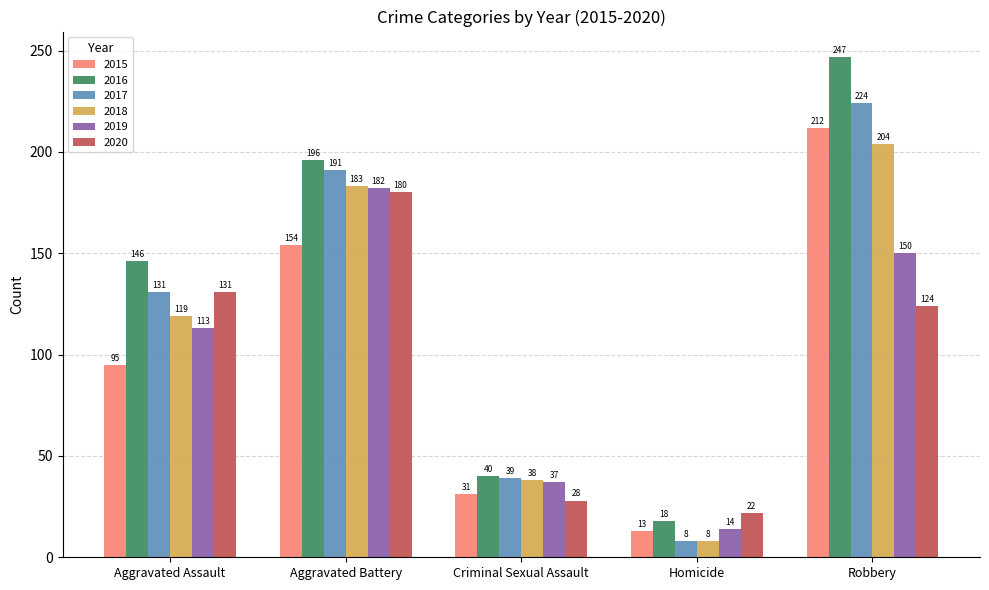

Reading right to left, list all the values displayed in this chart.

2015: 212	13	31	154	95
2016: 247	18	40	196	146
2017: 224	8	39	191	131
2018: 204	8	38	183	119
2019: 150	14	37	182	113
2020: 124	22	28	180	131